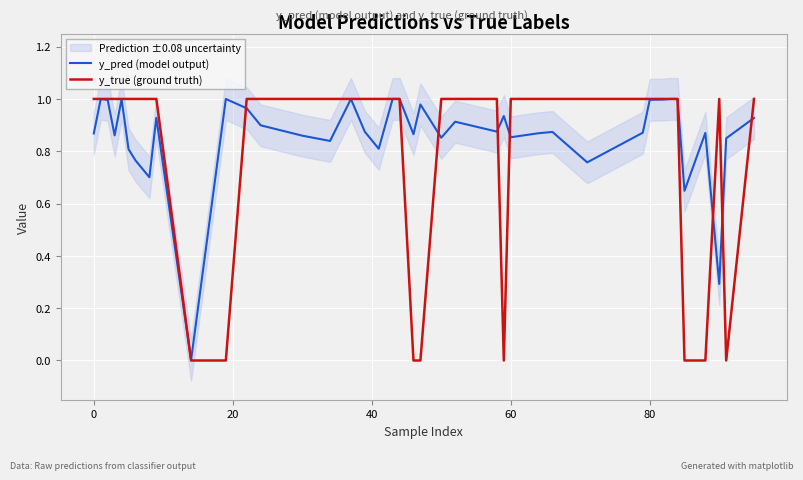

Which series has the largest range (max minus min)?

y_true (ground truth)